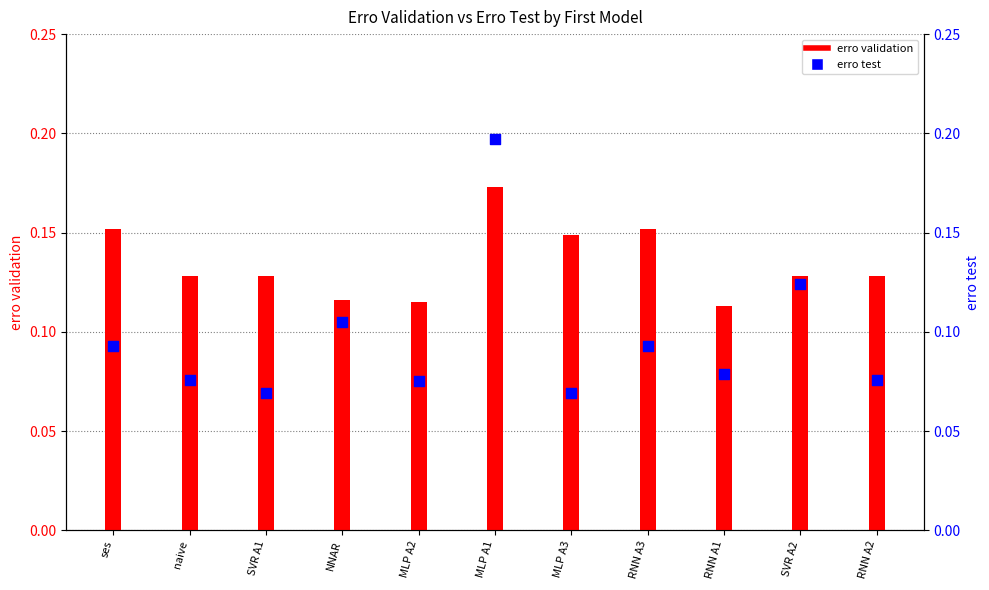

Which series has the widest spread of Y values?

erro test